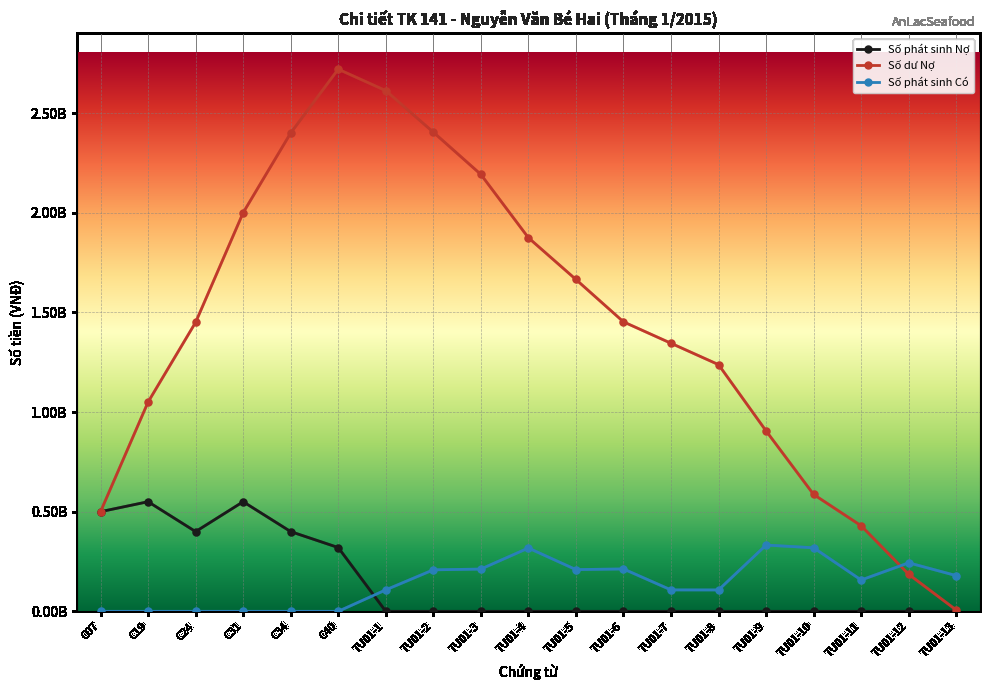

Is the value of Số phát sinh Có at TU01-6 greater than the value of Số dư Nợ at TU01-5?

No